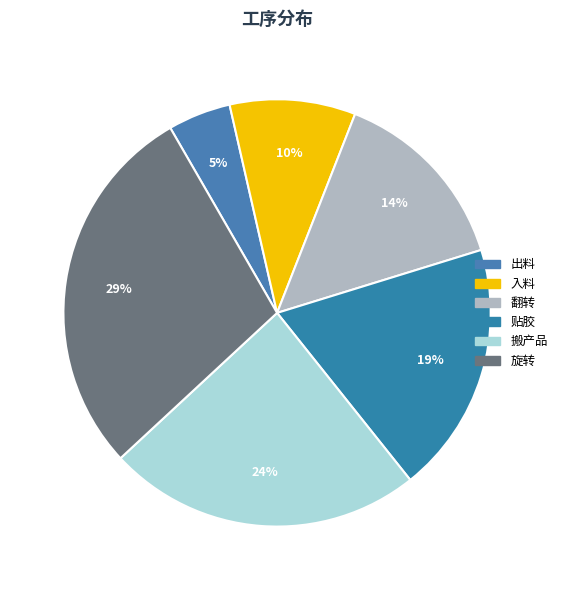

The 入料 slice represents 22% of the pie. True or false?

False